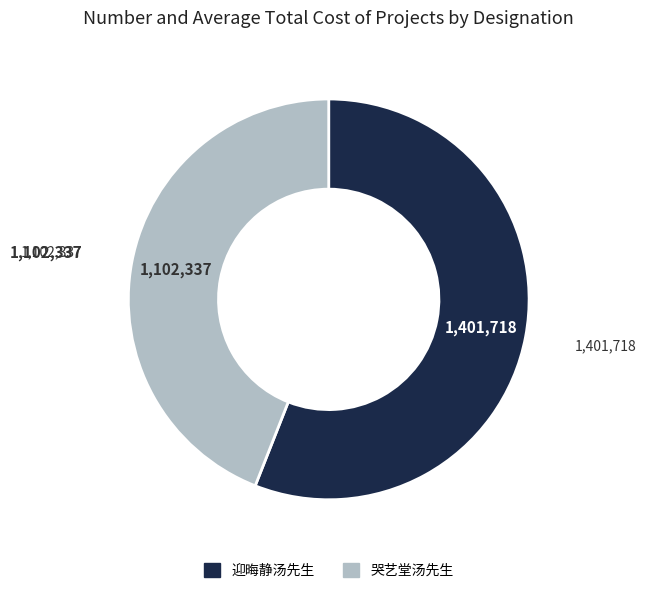

Which category has the smallest portion of the pie?

哭艺堂汤先生